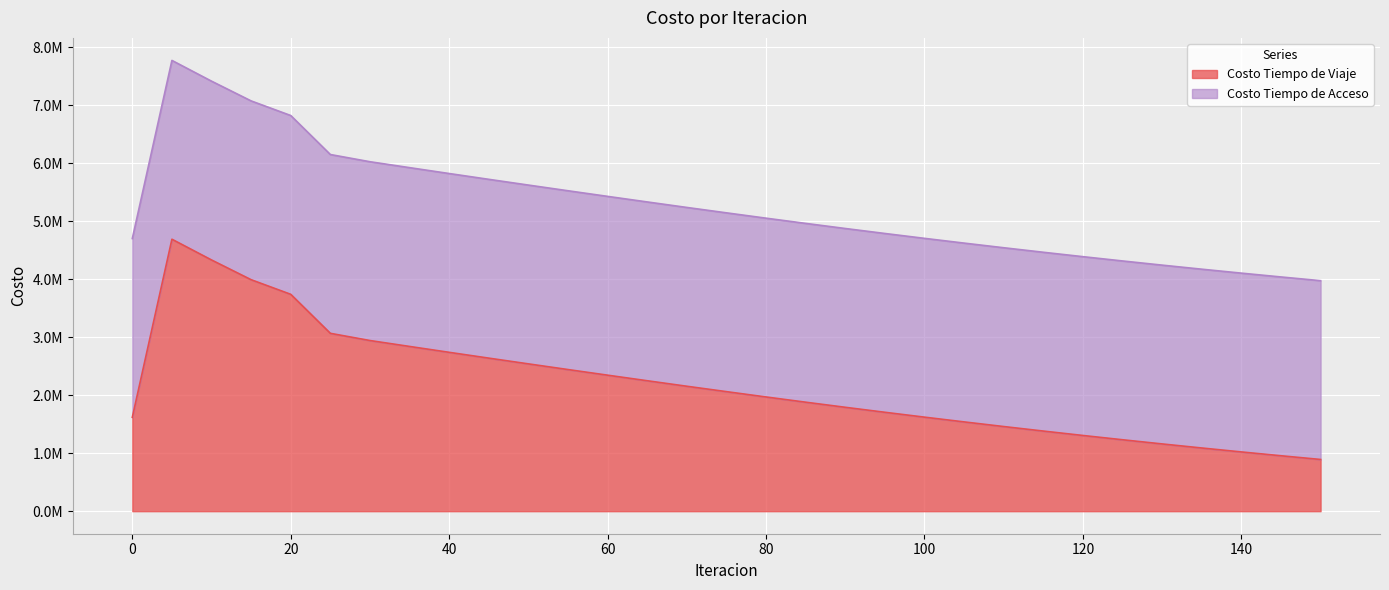

What is the smallest value displayed?

892000.0